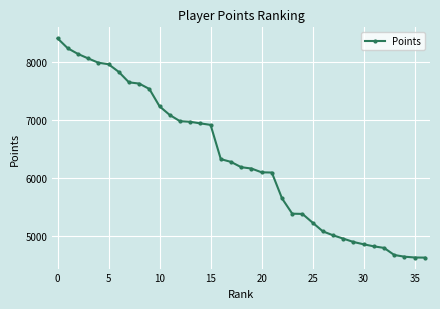

What is the maximum value shown in the chart?

8406